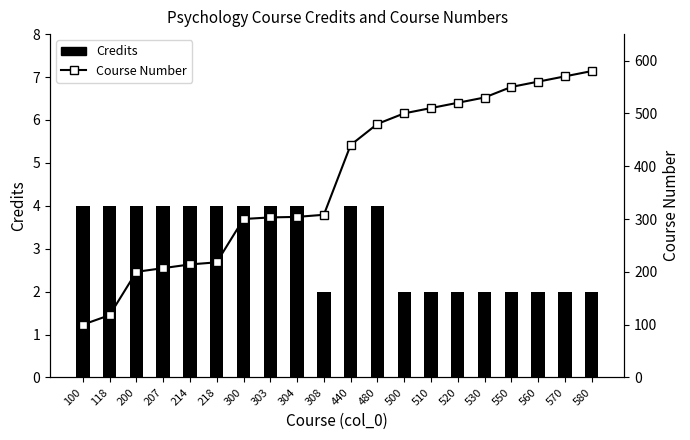

Which has a higher value, 200 or 214?

200